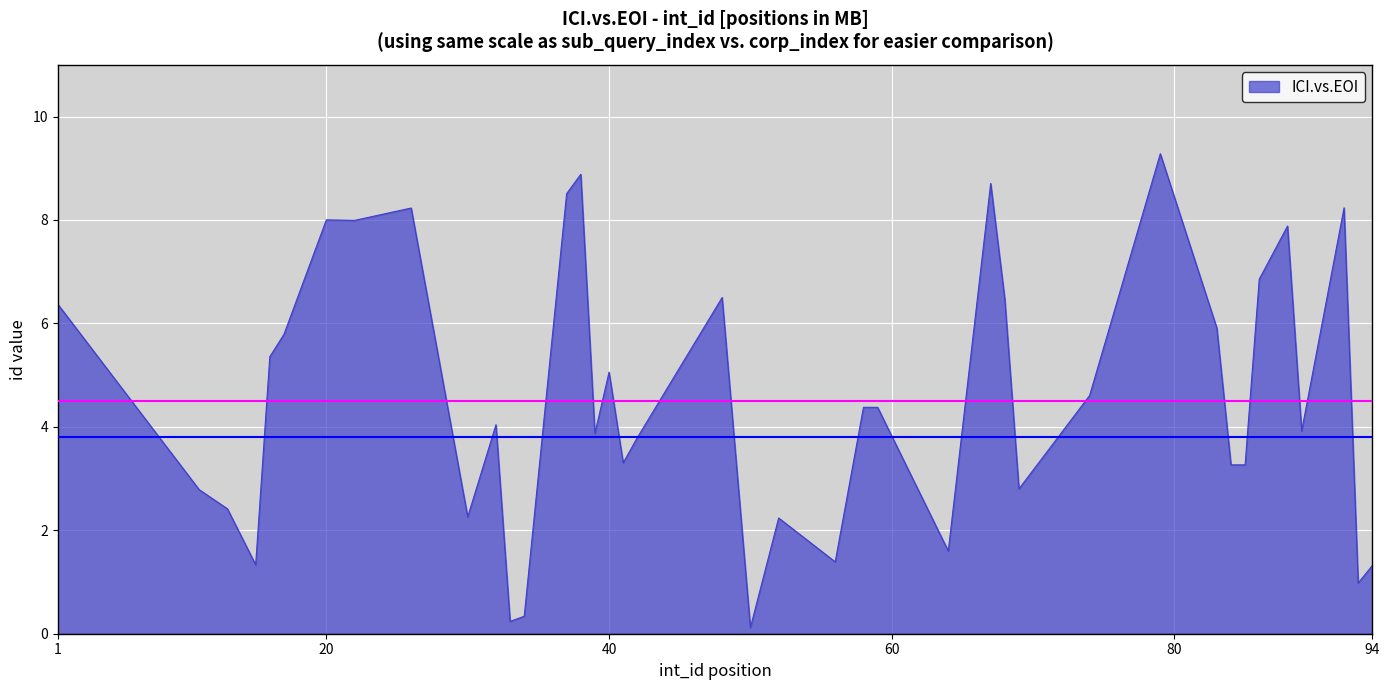

What is the difference between the maximum and minimum values?

9.2